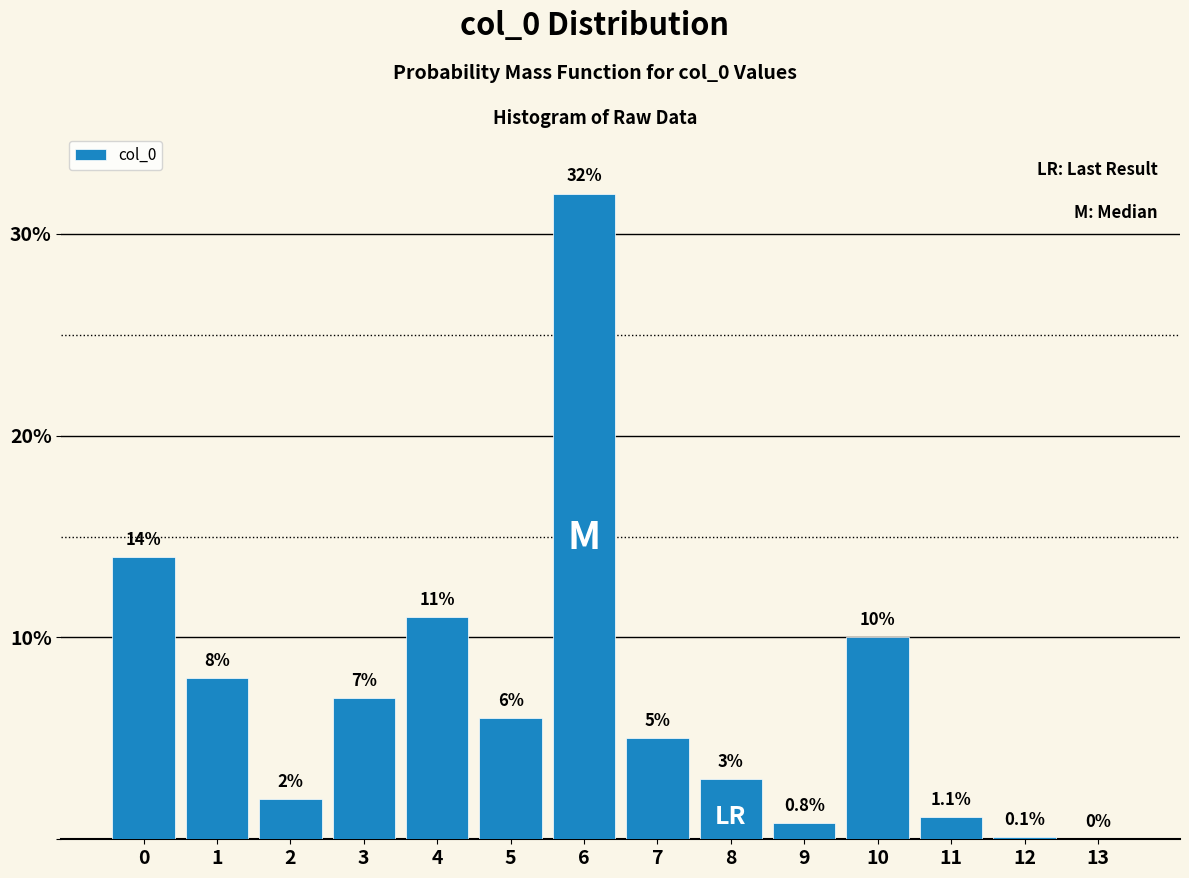

Reading left to right, extract all data points from this chart.

0=14.0	1=8.0	2=2.0	3=7.0	4=11.0	5=6.0	6=32.0	7=5.0	8=3.0	9=0.8	10=10.0	11=1.1	12=0.1	13=0.0